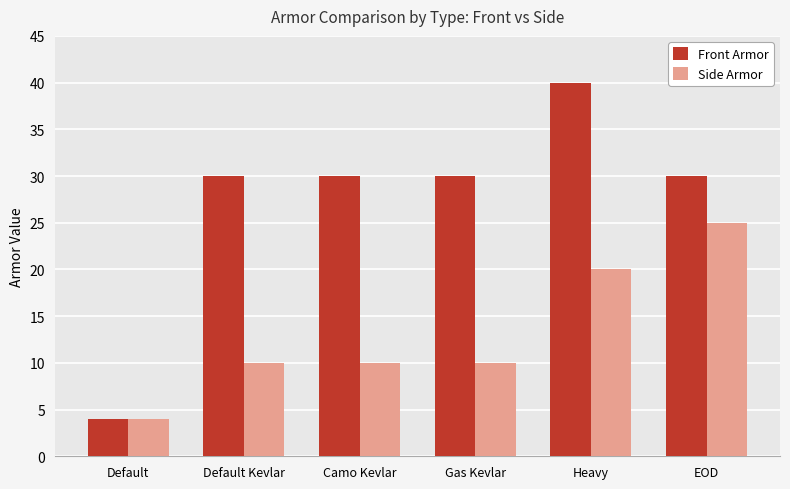

What is the value of the Front Armor bar at the 5th from the left?

40